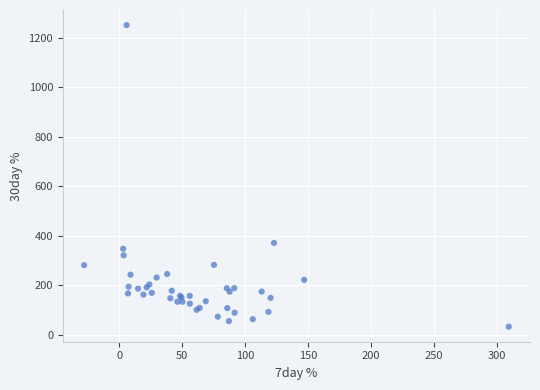

What Y value in the scatter plot is closest to 641?

370.7